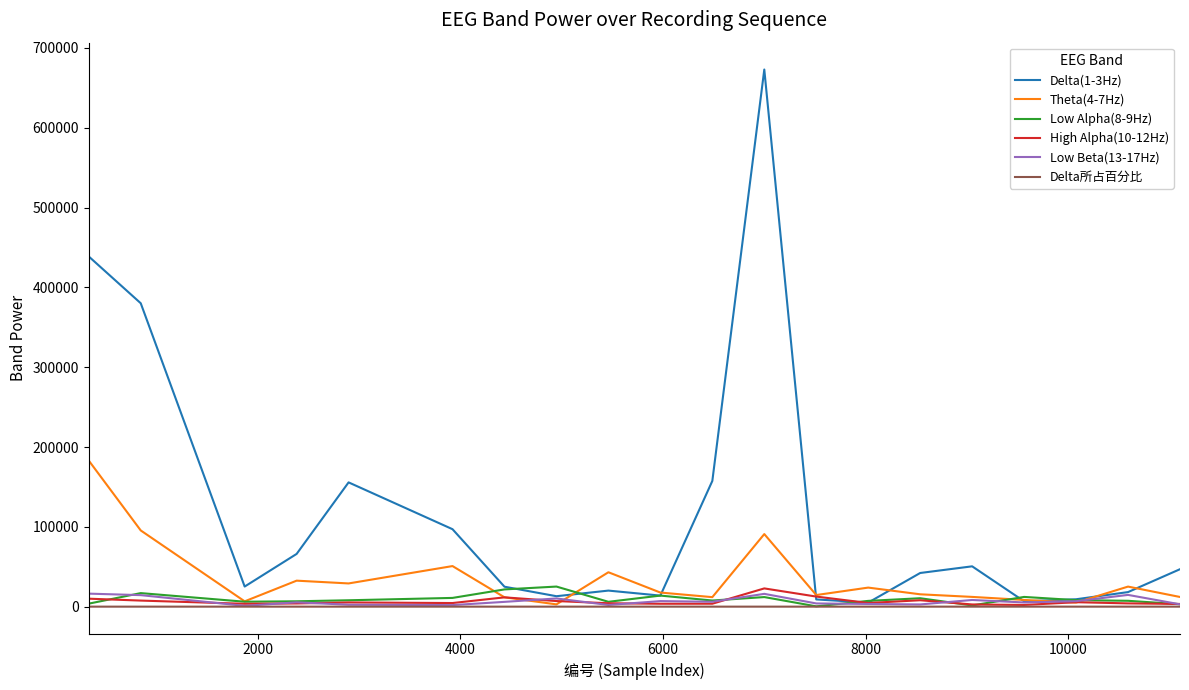

What are all the series names shown in the legend?

Delta(1-3Hz), Theta(4-7Hz), Low Alpha(8-9Hz), High Alpha(10-12Hz), Low Beta(13-17Hz), Delta所占百分比